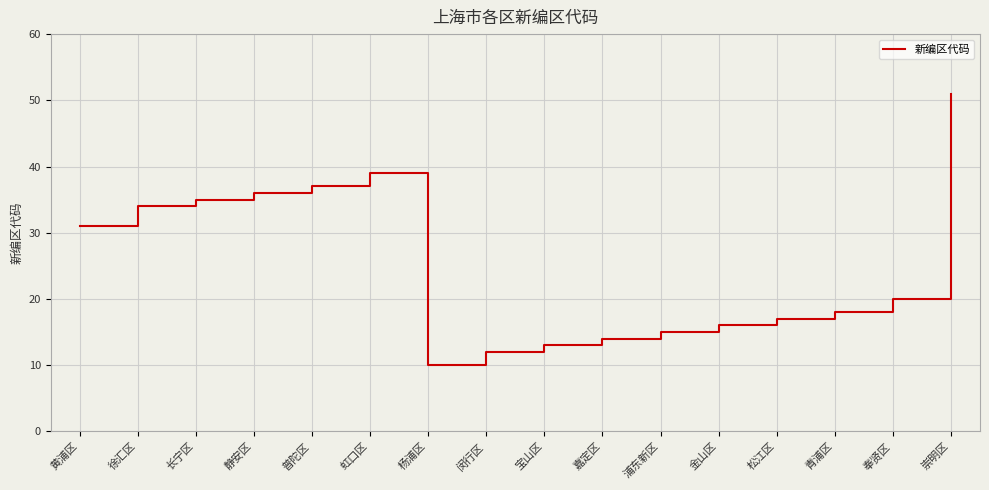

What is the minimum value shown in the chart?

10